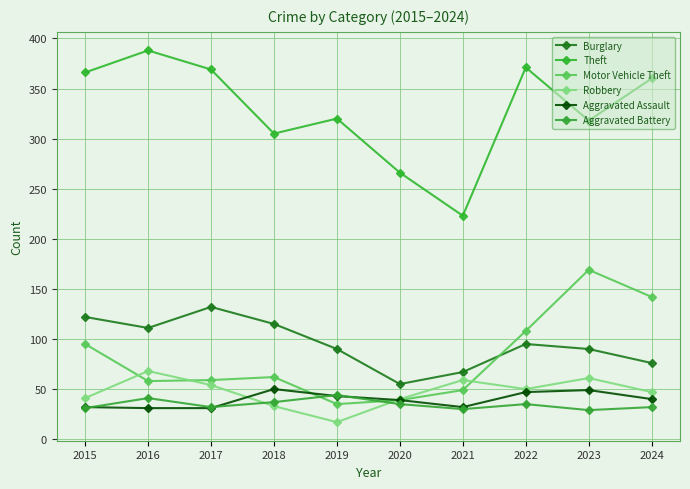

Rank the categories by Aggravated Assault value from highest to lowest.

2018, 2023, 2022, 2019, 2024, 2020, 2015, 2021, 2016, 2017